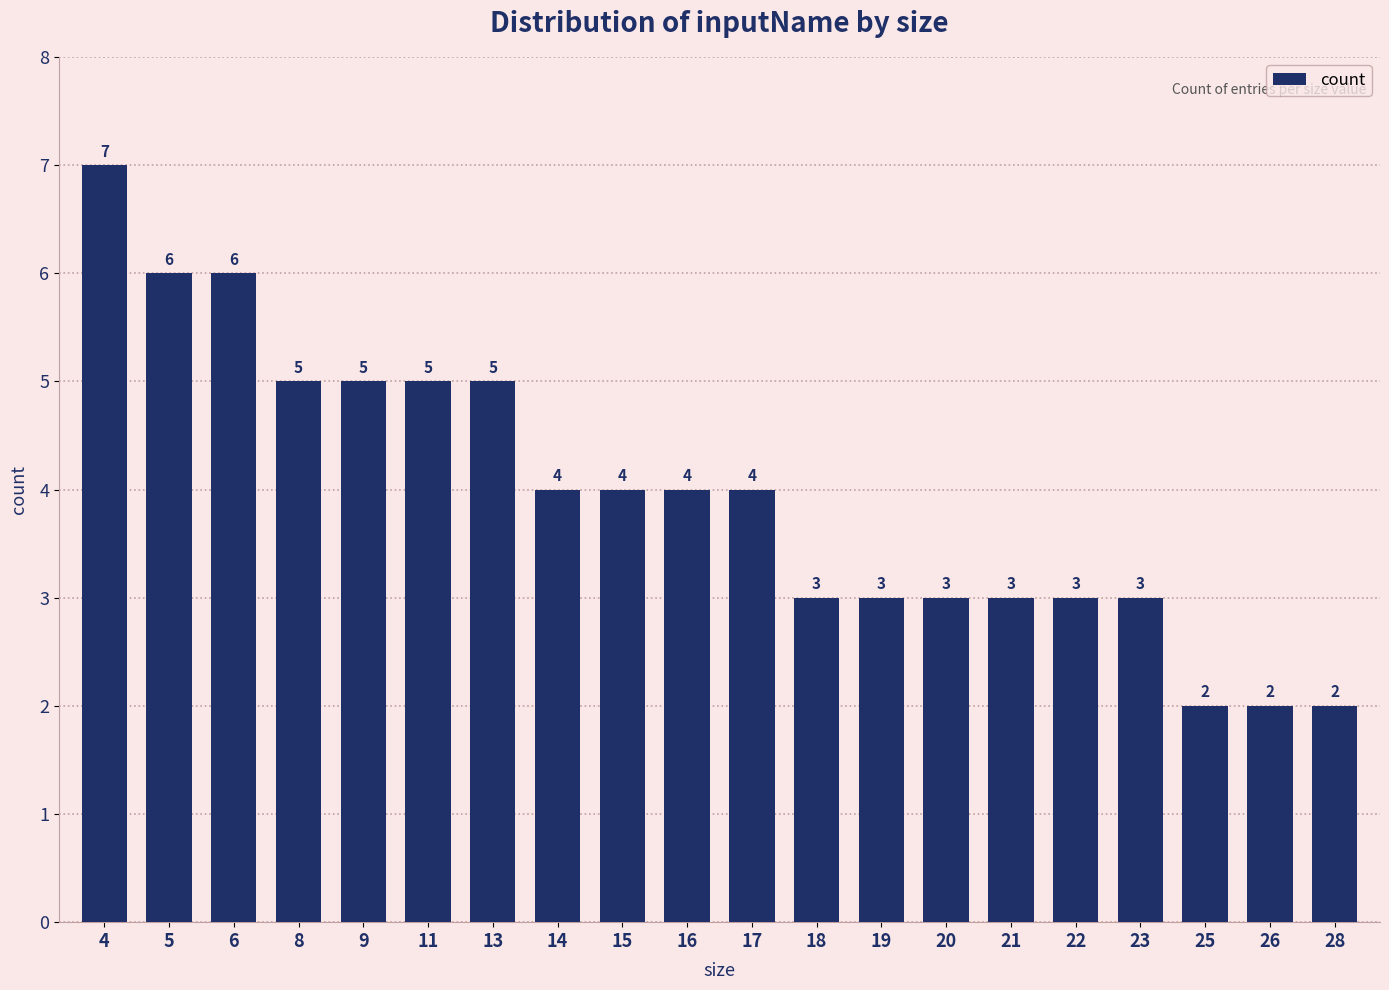

Between 28 and 8, which is larger?

8